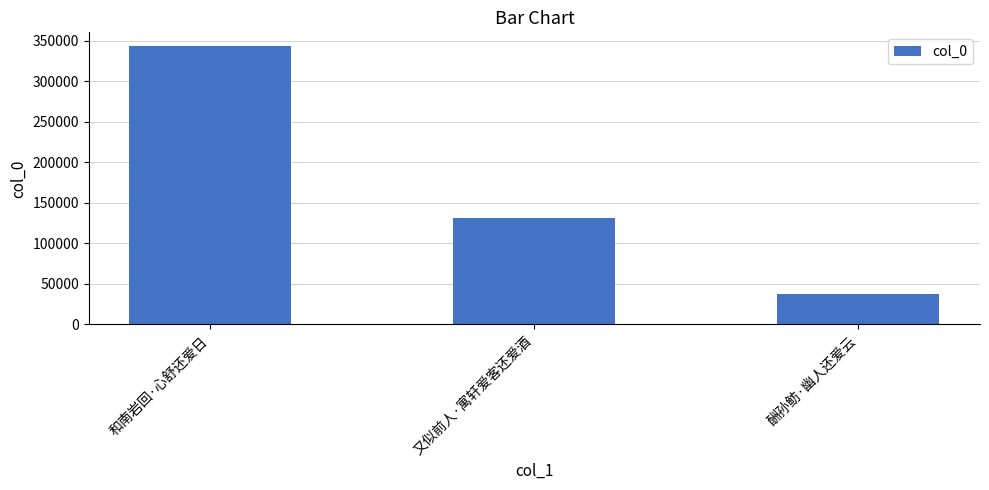

Reading left to right, extract all data points from this chart.

和南岩回·心舒还爱日=343018	又似前人·寓轩爱客还爱酒=131058	酬孙鲂·幽人还爱云=38102